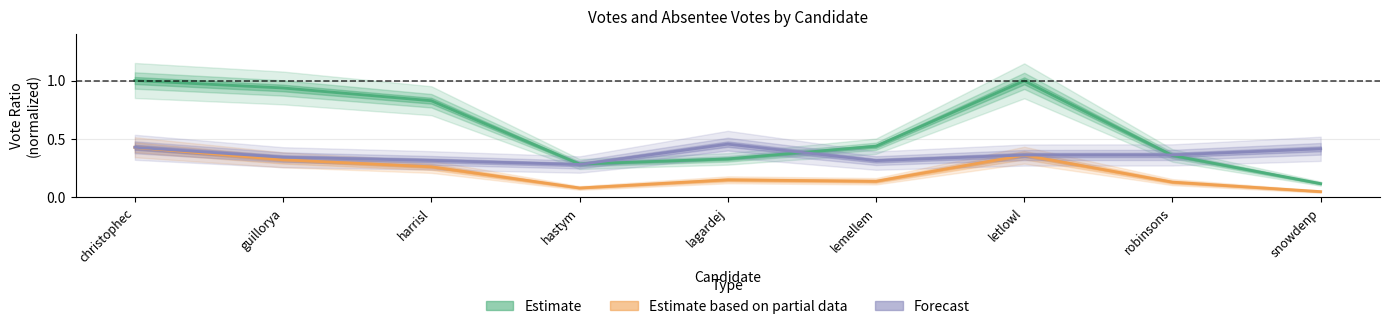

What is the value of the Estimate point at the 3rd from the left?

0.8